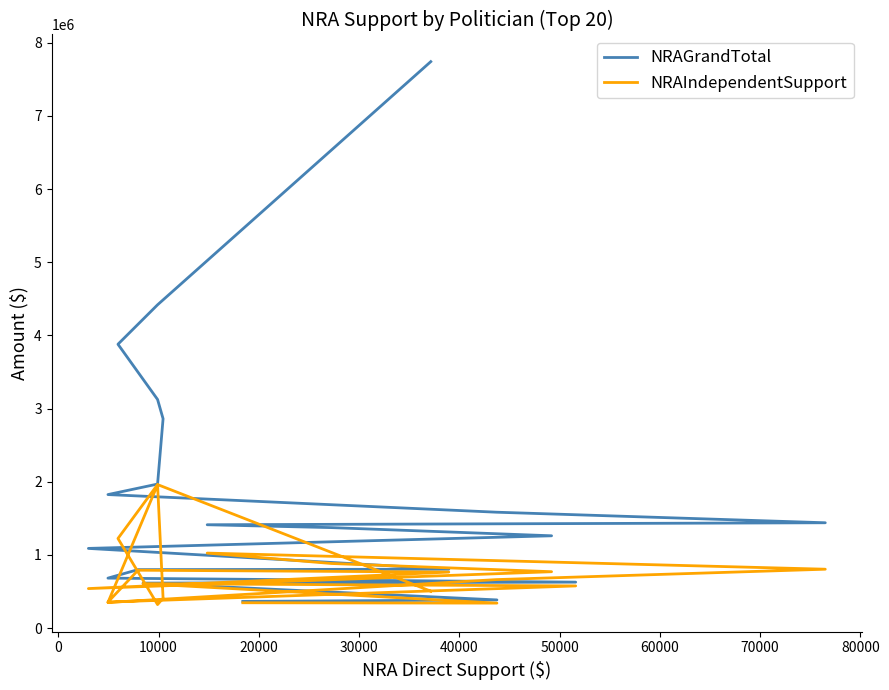

Rank the series by their maximum value, from lowest to highest.

NRAIndependentSupport, NRAGrandTotal